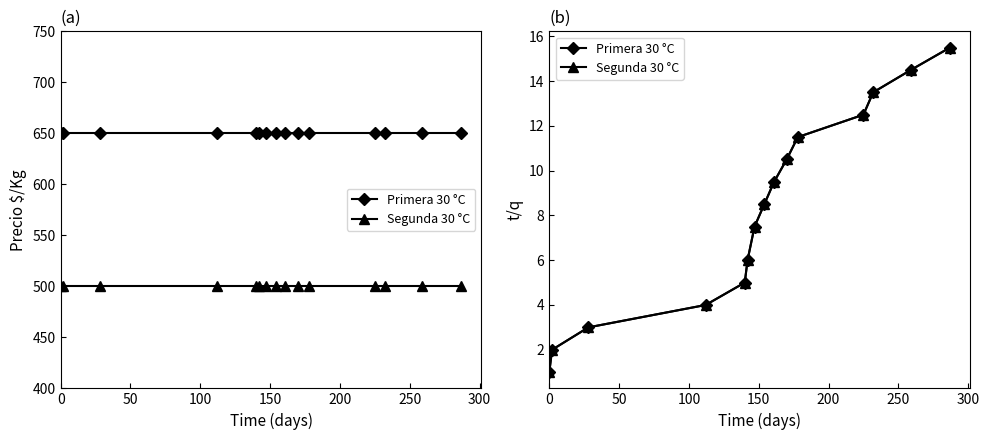

How many lines are shown in the chart?

2